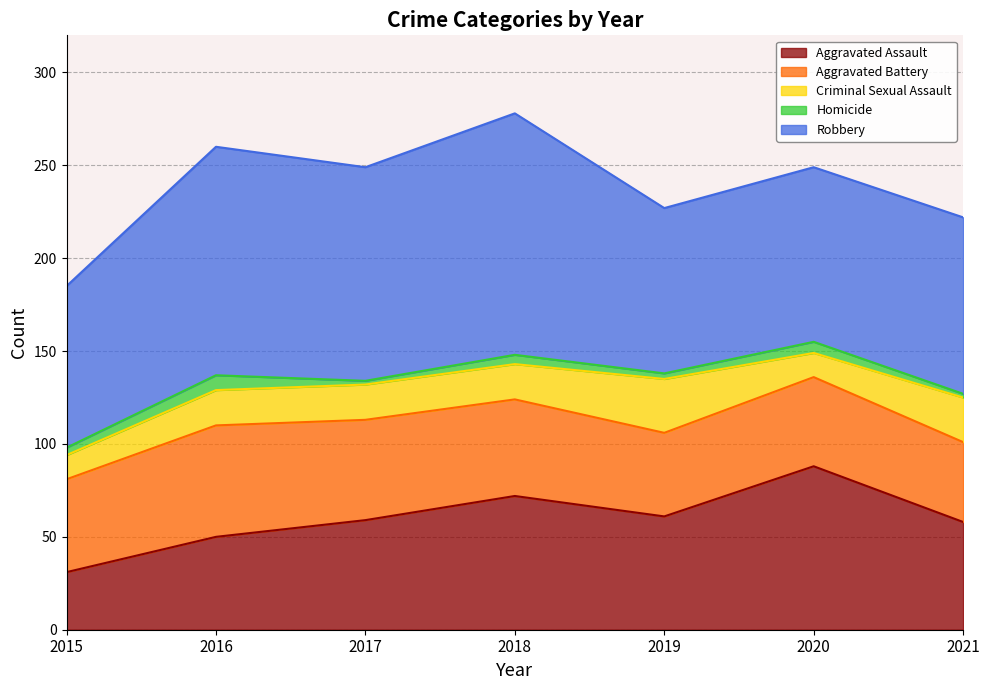

What is the lowest value of the Aggravated Battery series?

43